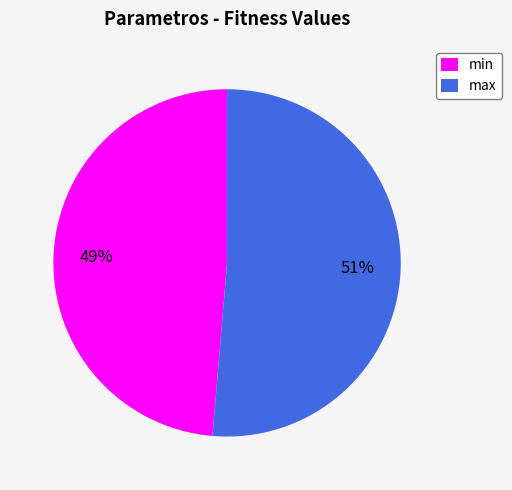

Count the number of slices in the pie.

2